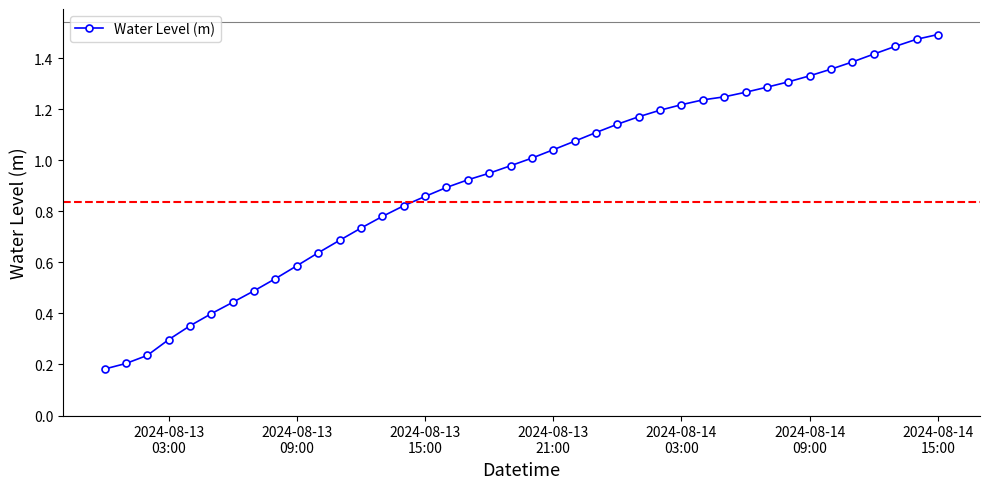

What is the sum of all values?

37.2